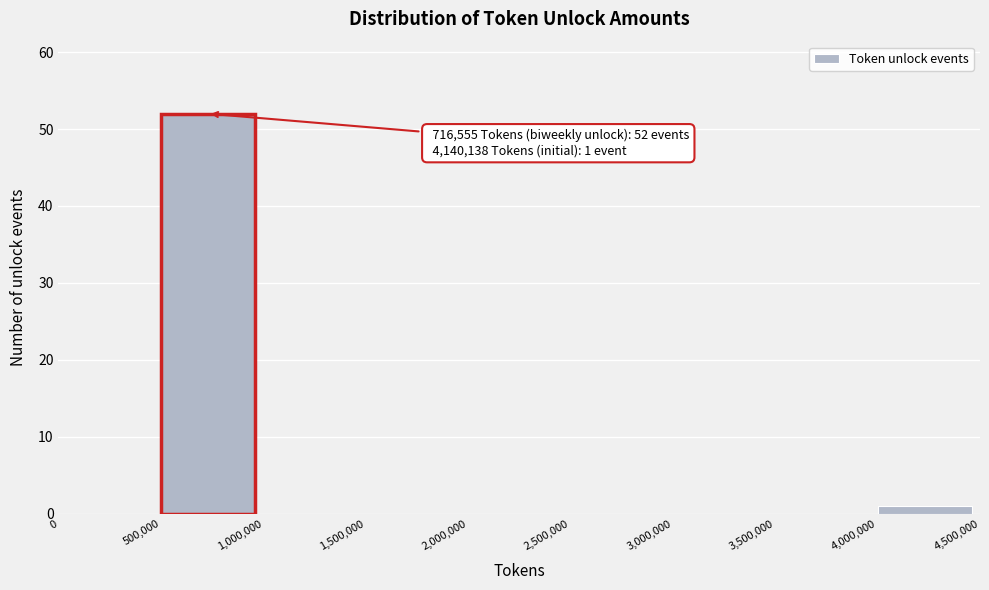

Over which range of the x-axis is the bar tallest?

500,000 to 1,000,000